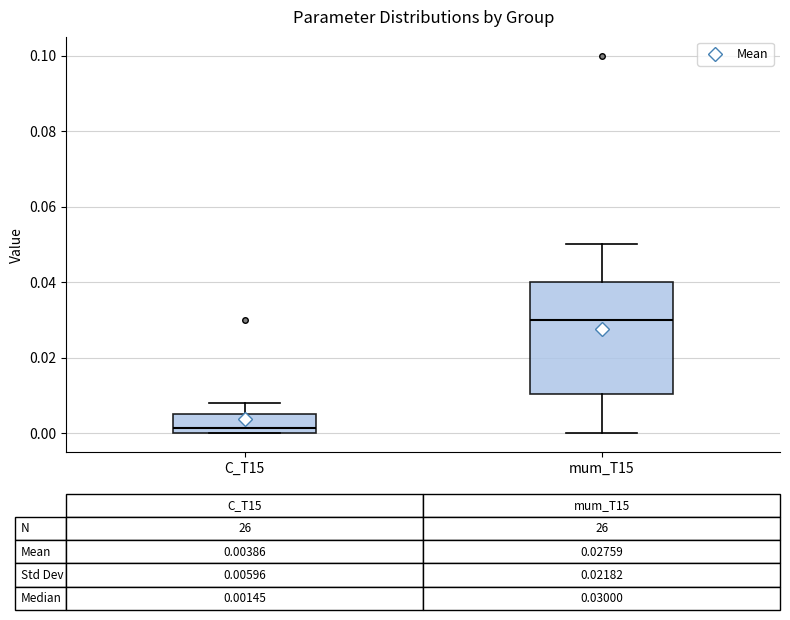

Which box's median line is the lowest?

C_T15